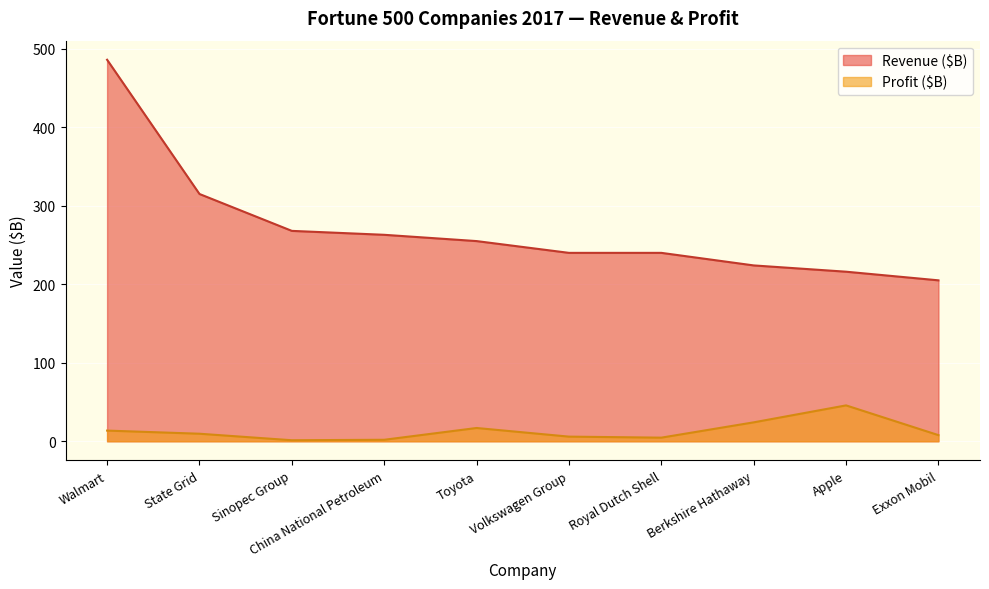

What are all the series names shown in the legend?

Revenue ($B), Profit ($B)